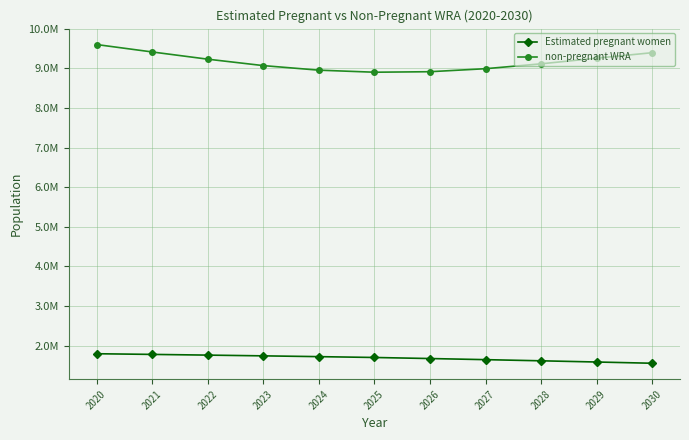

Where is Estimated pregnant women nearest to the value 1678582?

2026